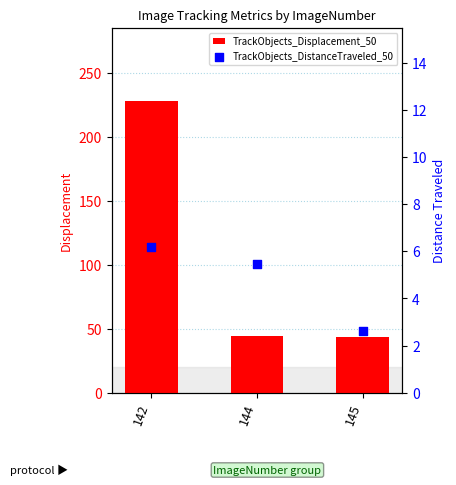

Which series reaches the minimum Y coordinate?

TrackObjects_DistanceTraveled_50